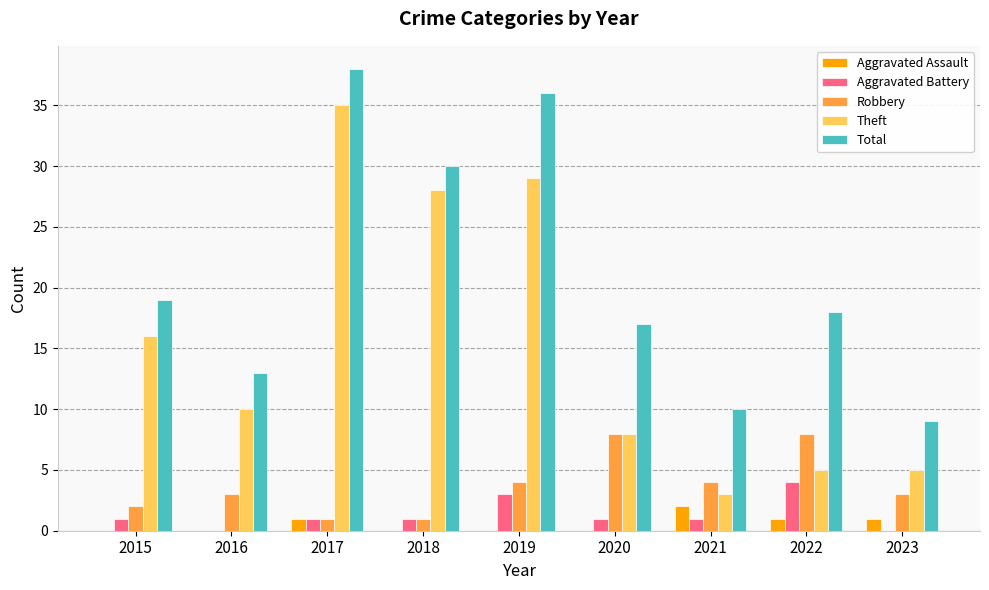

What is the spread (max minus min) of values at 2018?

30